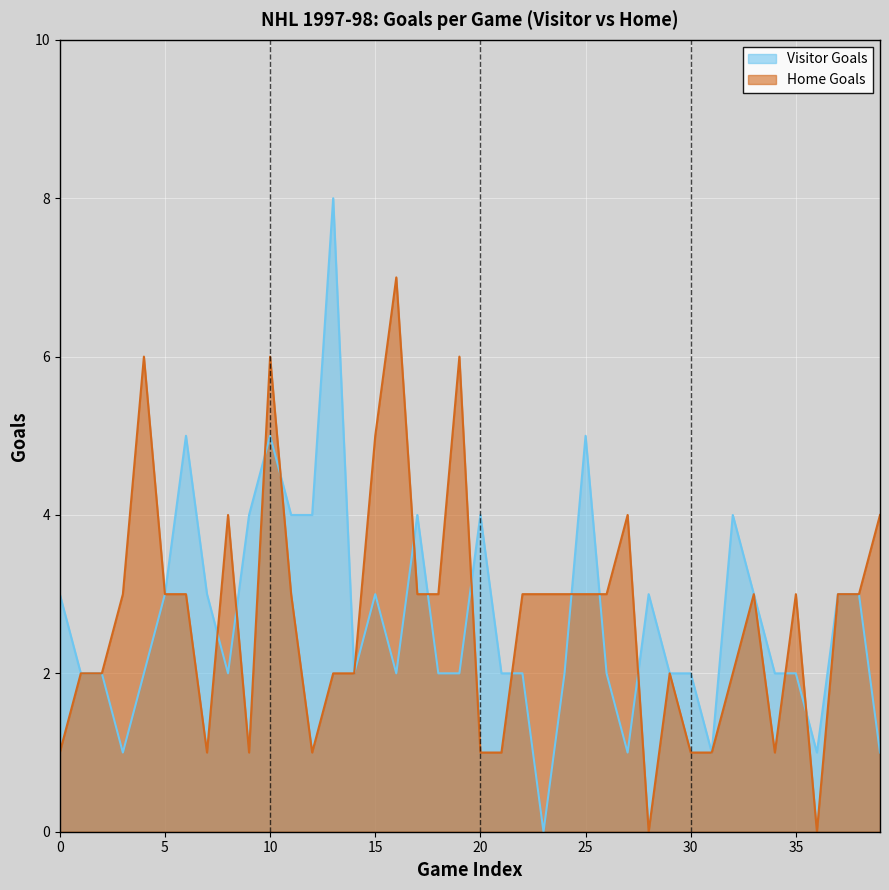

How many values in the Home Goals series exceed 3?

8